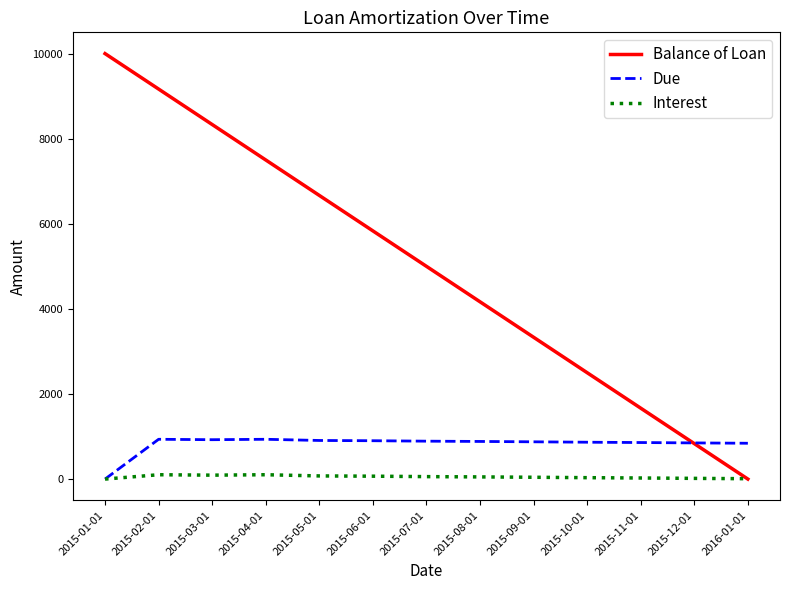

The value of Balance of Loan at 2015-11-01 is 1112.8. True or false?

False